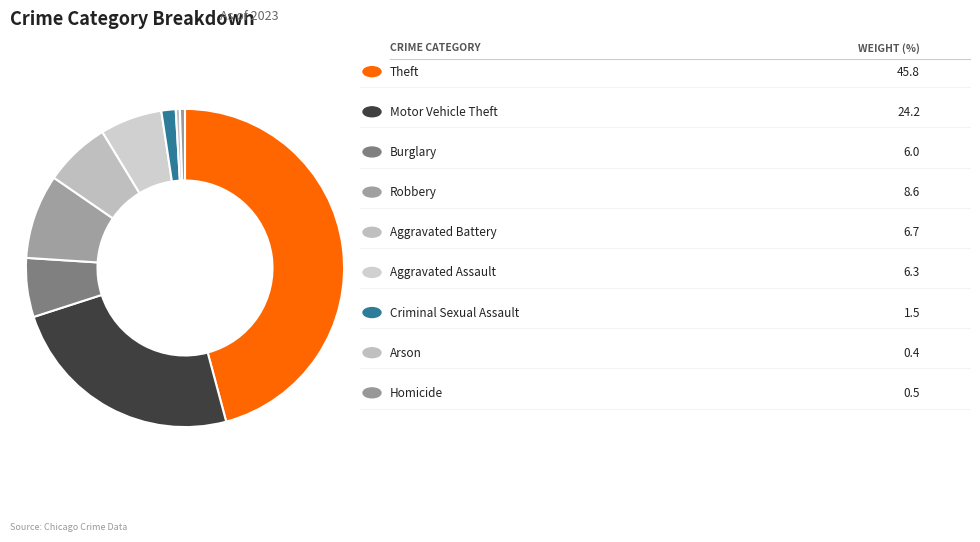

Count the number of slices in the pie.

9